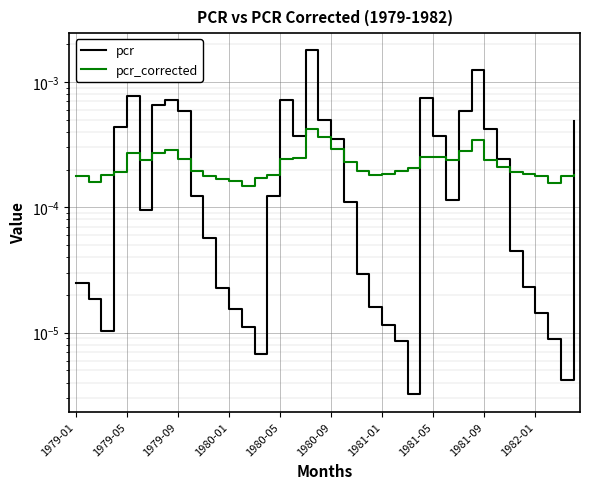

List the series in order of their peak value, highest first.

pcr, pcr_corrected